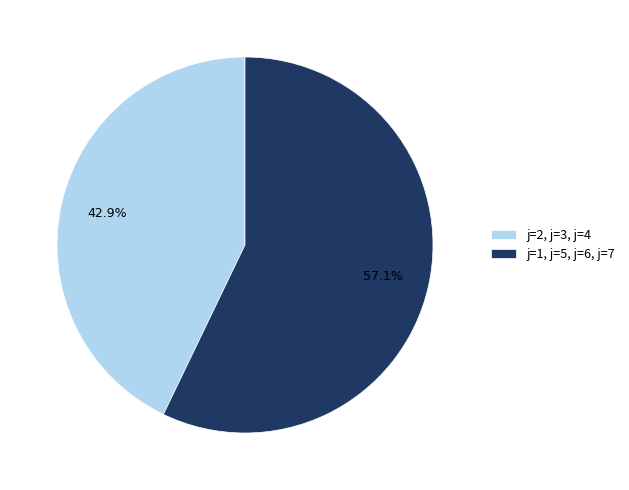

How many slices are in this pie chart?

2